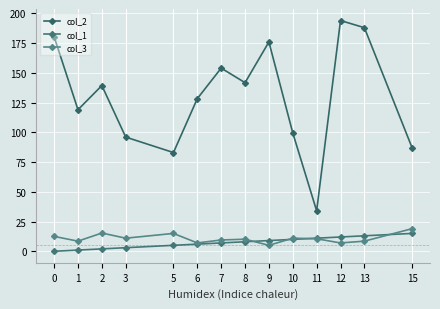

How many lines are shown in the chart?

3